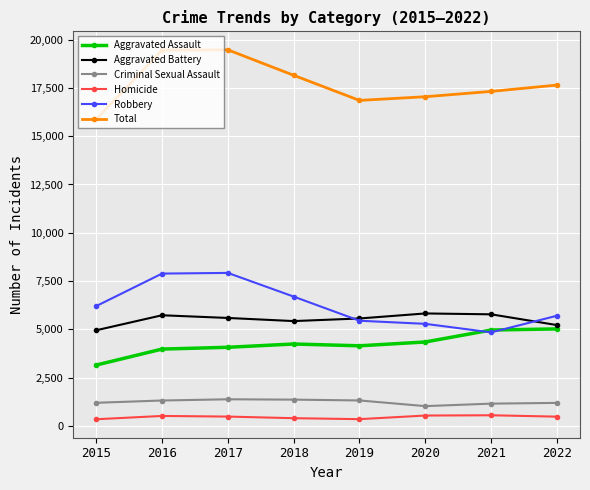

How many lines are shown in the chart?

6